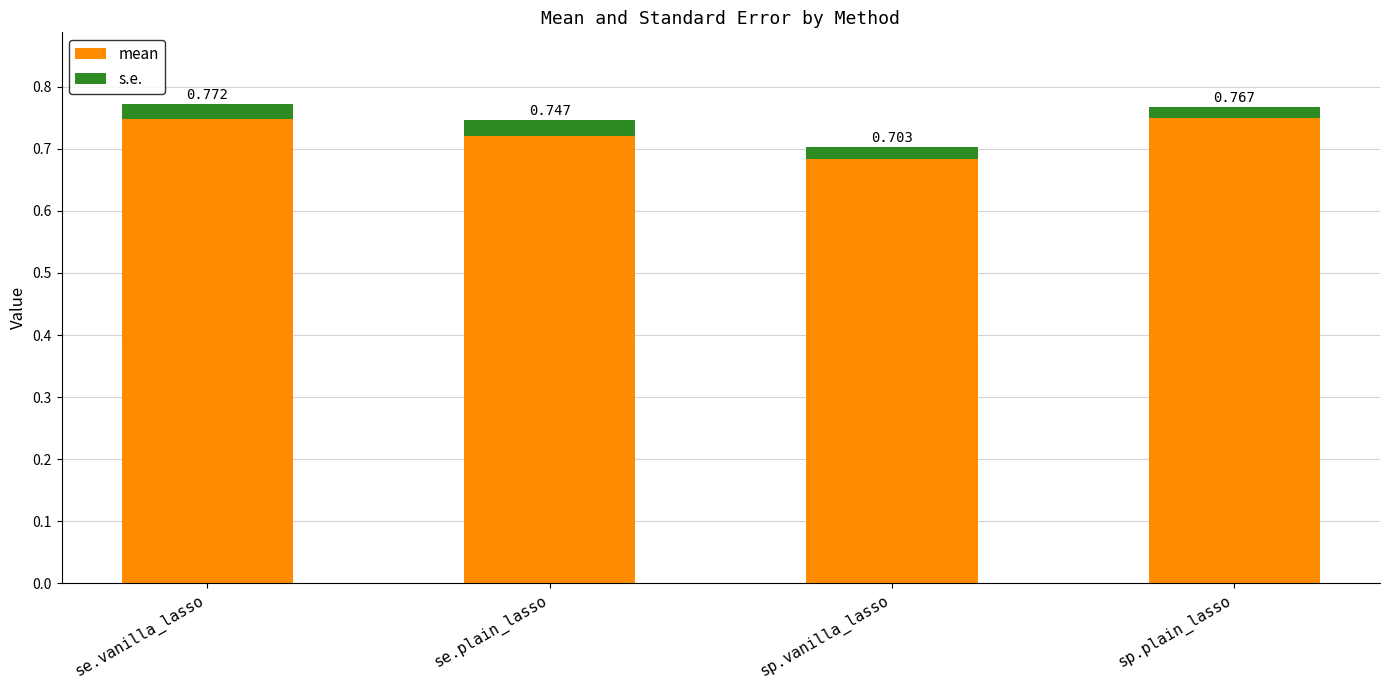

List the series in order of their overall mean, lowest first.

s.e., mean